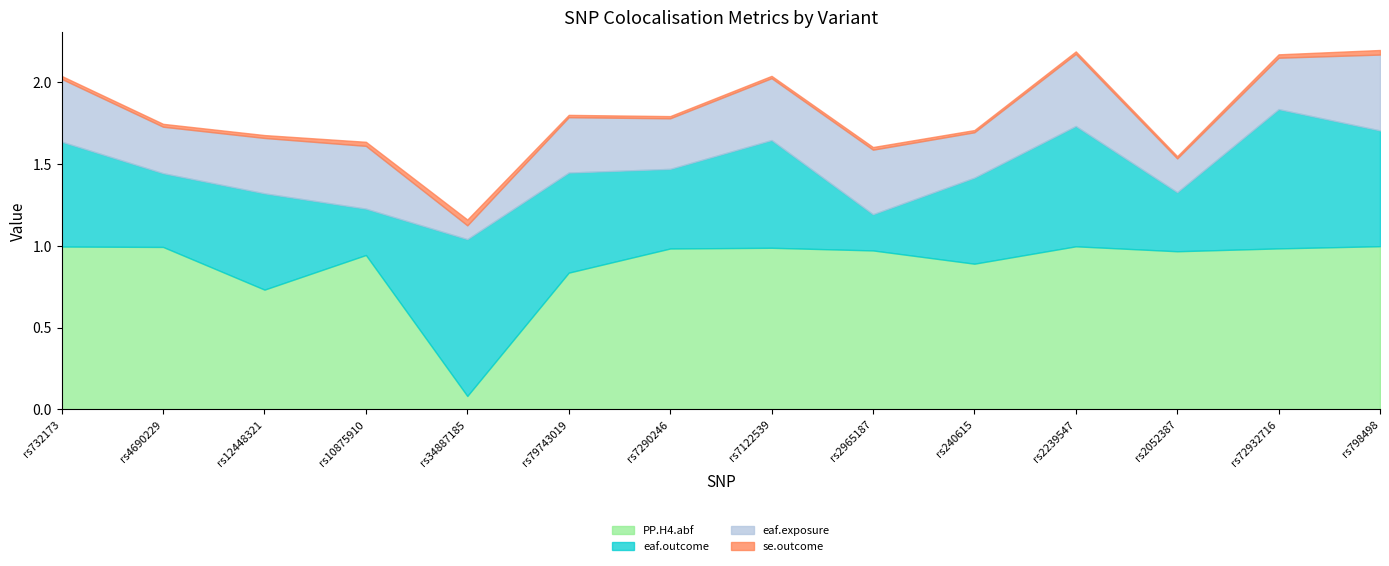

At which category is the sum across all series the highest?

rs798498